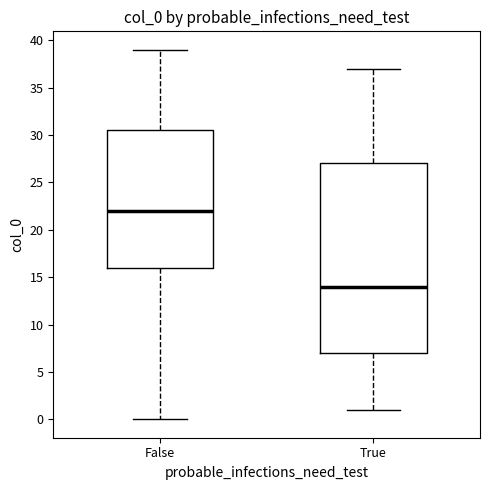

Which box is the tallest, from its lower edge to its upper edge?

True